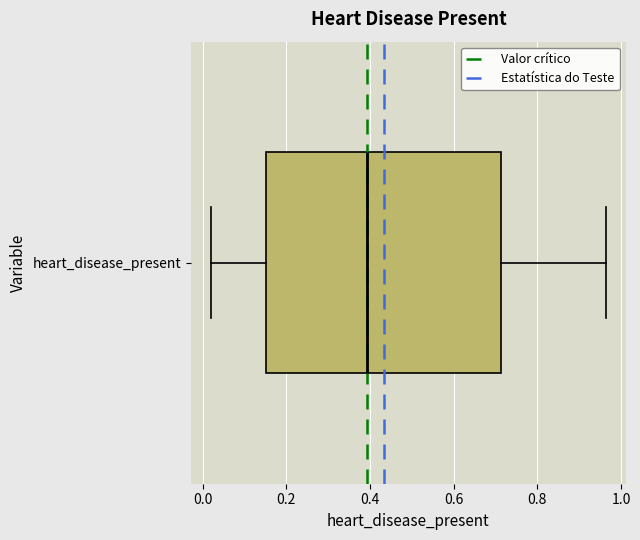

Transcribe this box plot: give where the median line is, the range the box spans, and where the two whiskers end, as read against the x-axis. The values are not printed on the chart, so give them approximately, as read against the axis.

median 0.40, box 0.16 to 0.72, whiskers 0.02 to 0.96